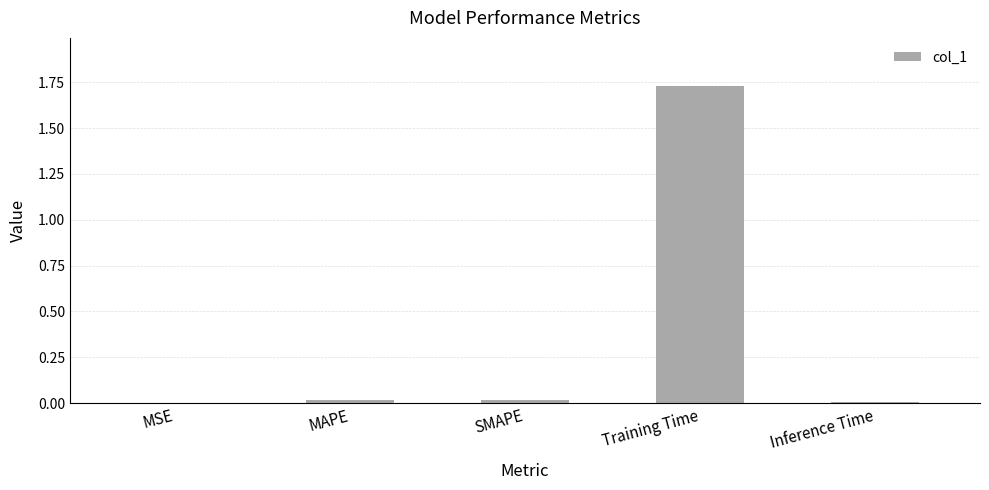

At which category does the chart reach its peak across all series?

Training Time